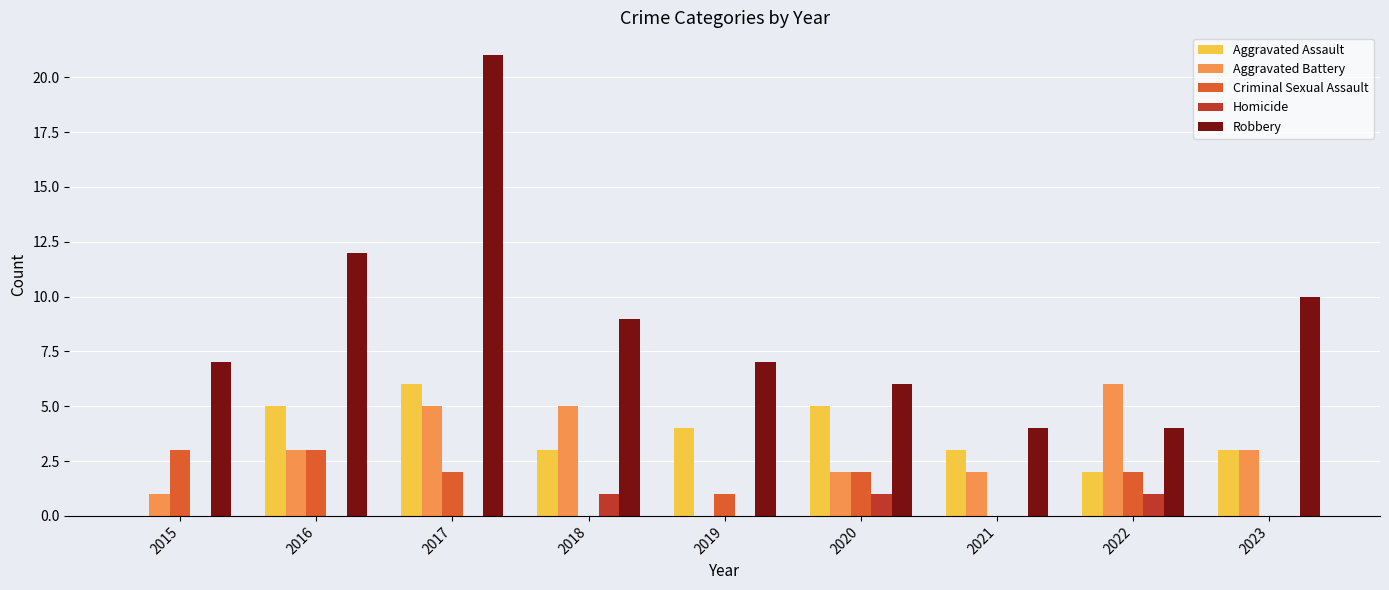

The Criminal Sexual Assault series shows 2 at 2019. True or false?

False